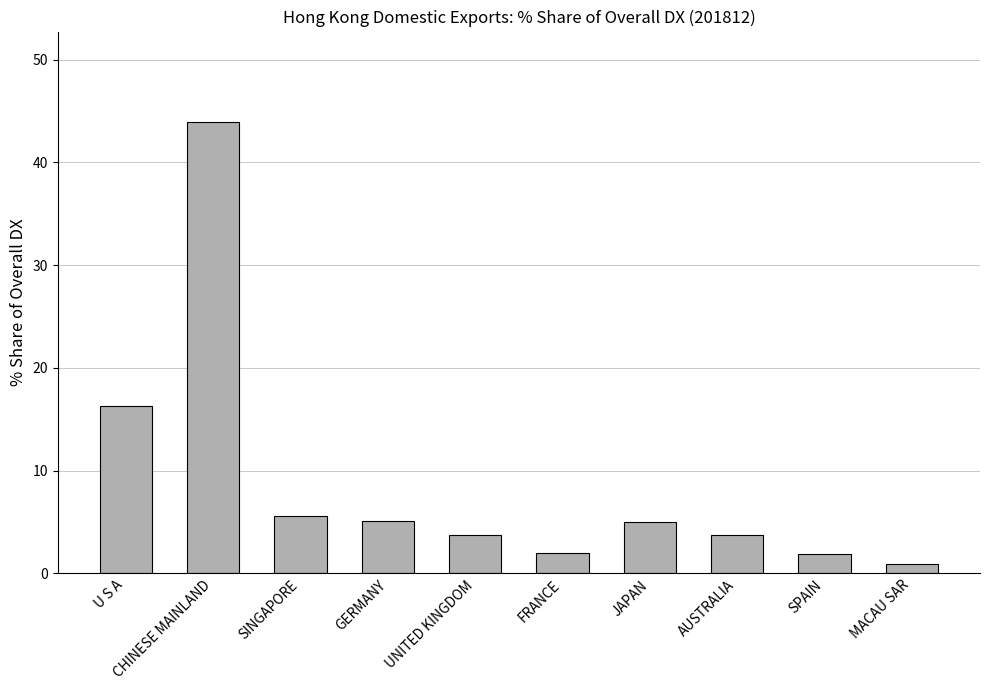

Between SINGAPORE and CHINESE MAINLAND, which is larger?

CHINESE MAINLAND